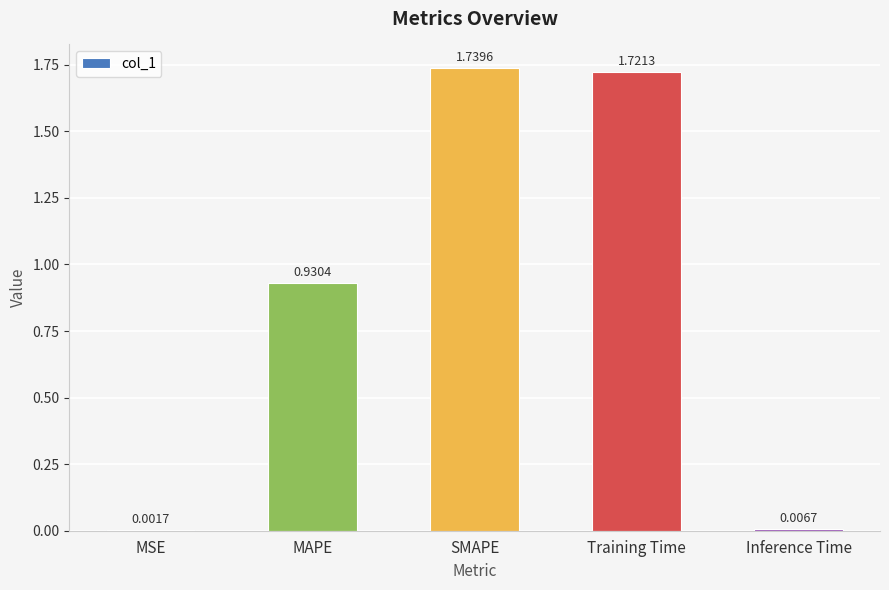

Between Training Time and MSE, which is larger?

Training Time